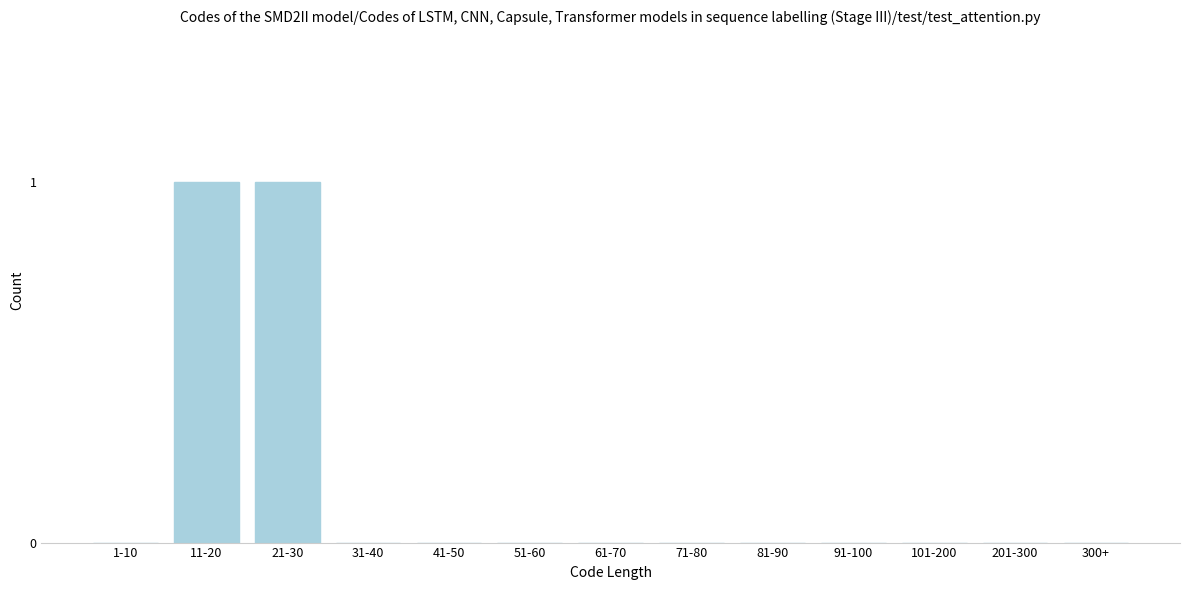

Reading left to right, transcribe all the data shown in this chart.

1-10=0	11-20=1	21-30=1	31-40=0	41-50=0	51-60=0	61-70=0	71-80=0	81-90=0	91-100=0	101-200=0	201-300=0	300+=0